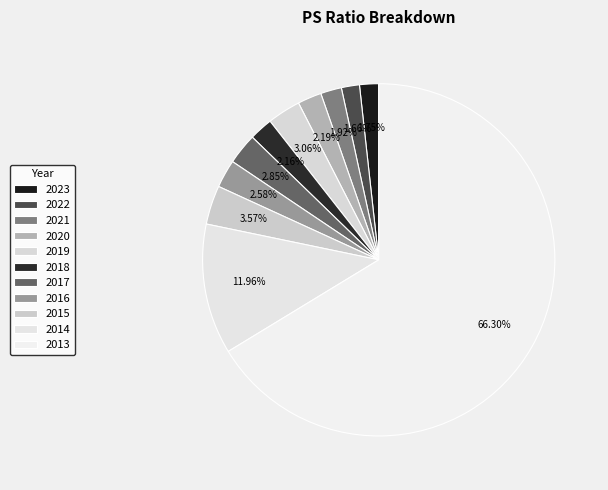

Combined, what portion of the pie is 2022 and 2018?

3.8%